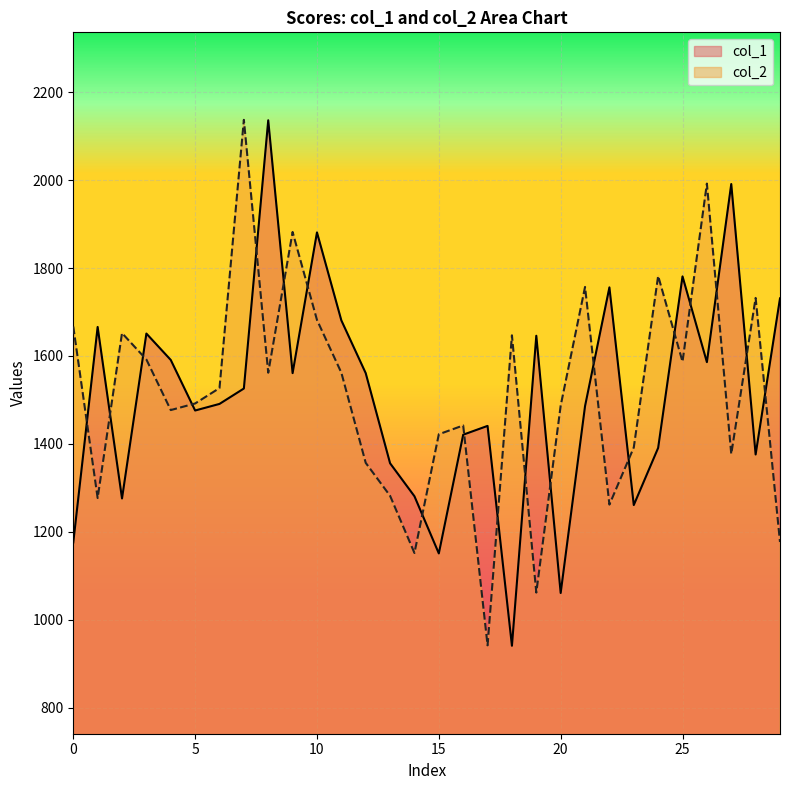

What is the difference between the maximum and minimum values in the col_1 series?

1195